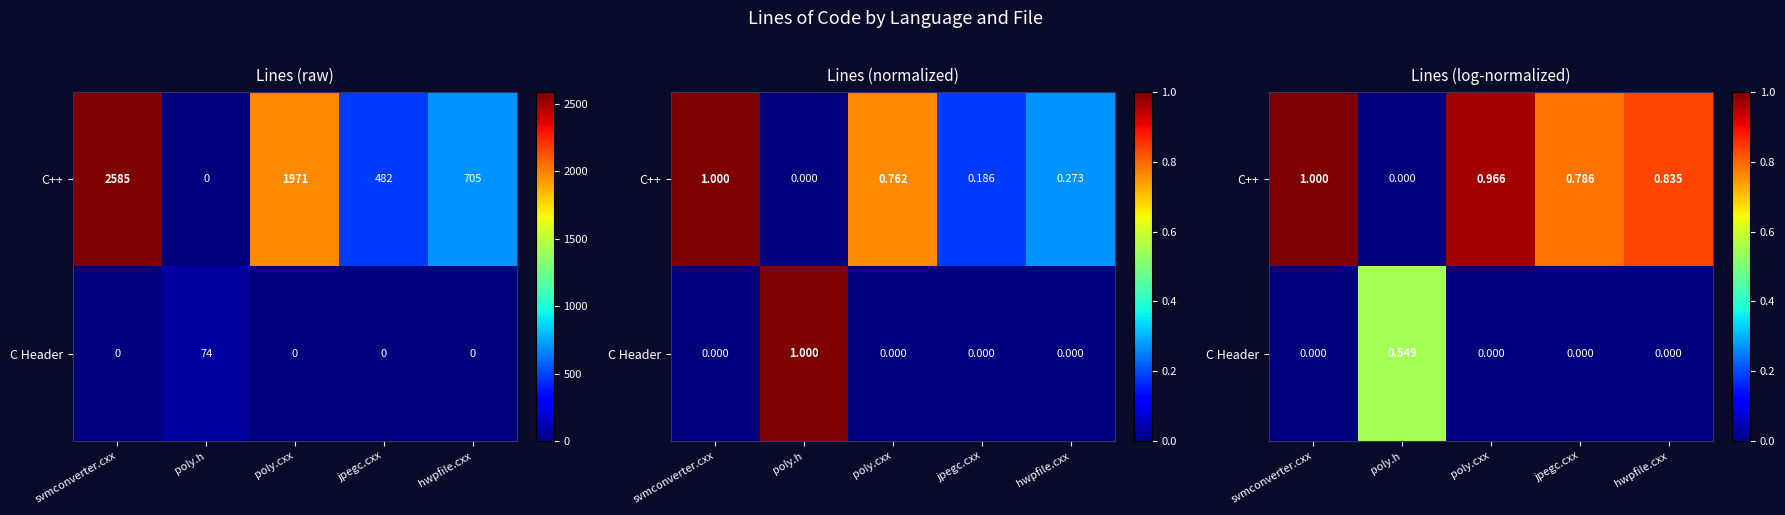

The value of C Header at poly.cxx is 0.0. True or false?

True